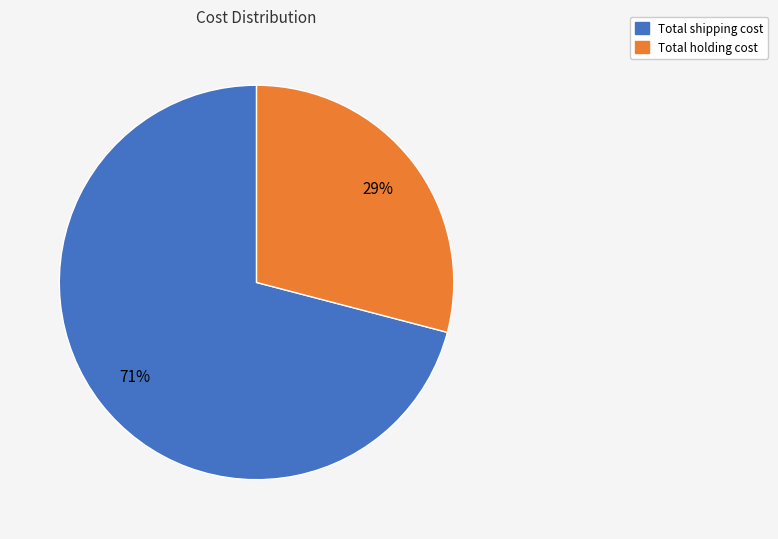

Rank the categories by value from lowest to highest.

Total holding cost, Total shipping cost